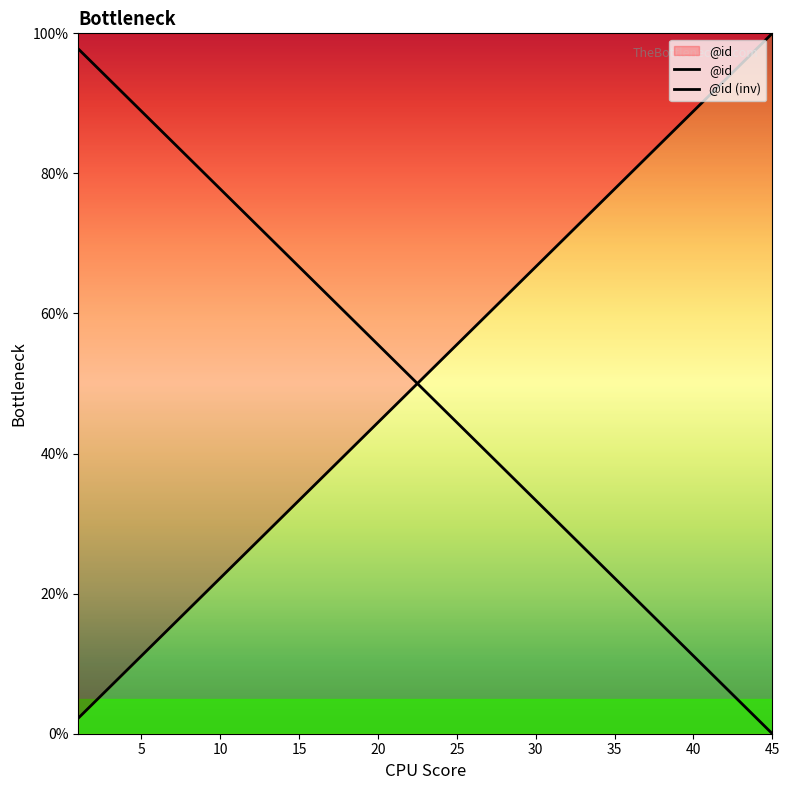

How many lines are shown in the chart?

2